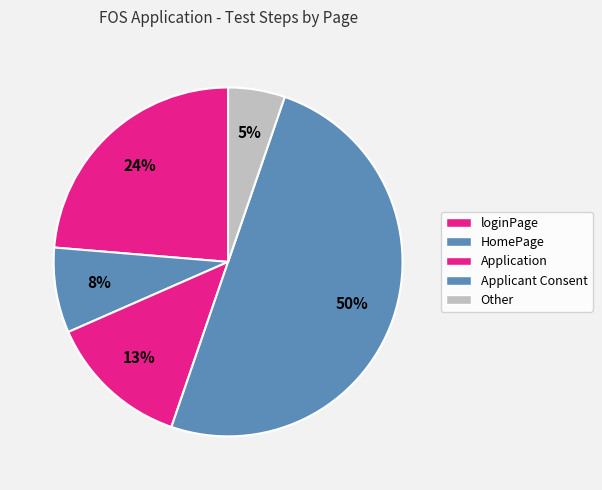

How many segments does this pie chart have?

5